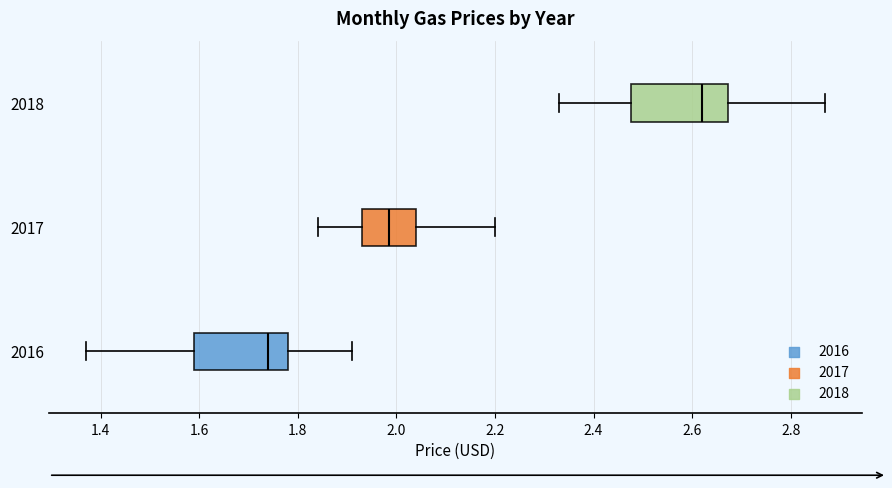

Which box's median line is the furthest to the right?

2018